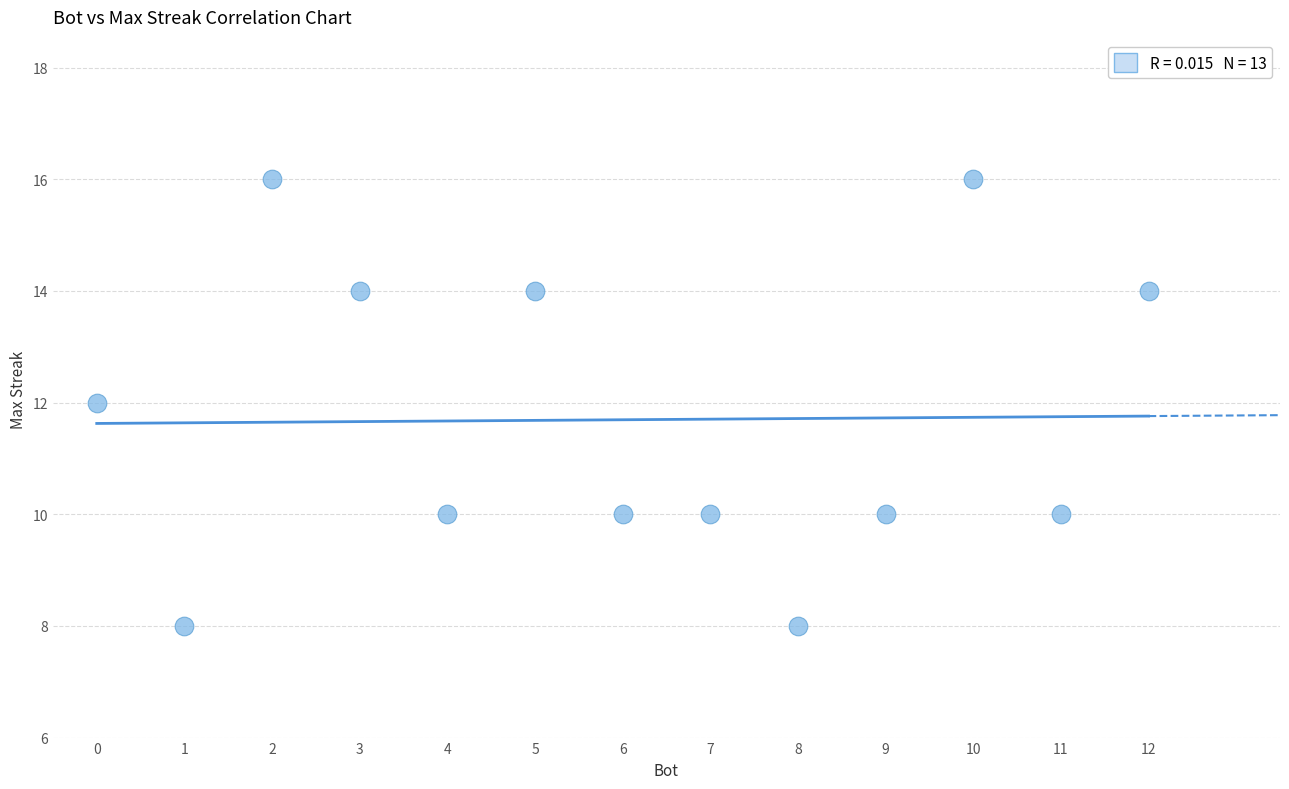

What is the range of Y values (max minus min)?

8